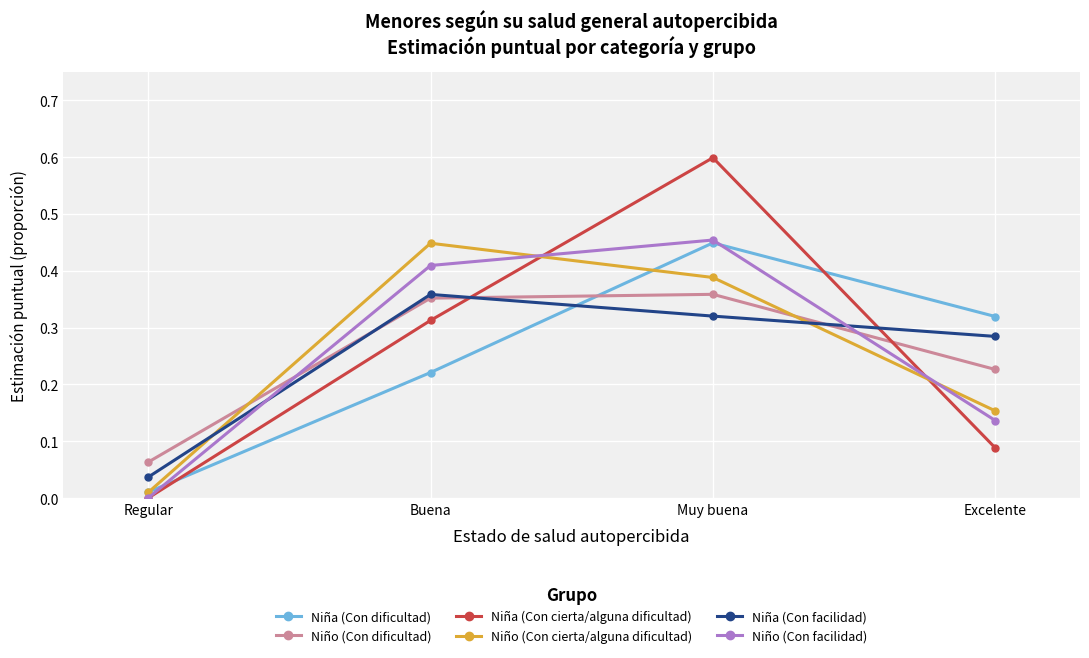

What position from the right is Excelente?

1